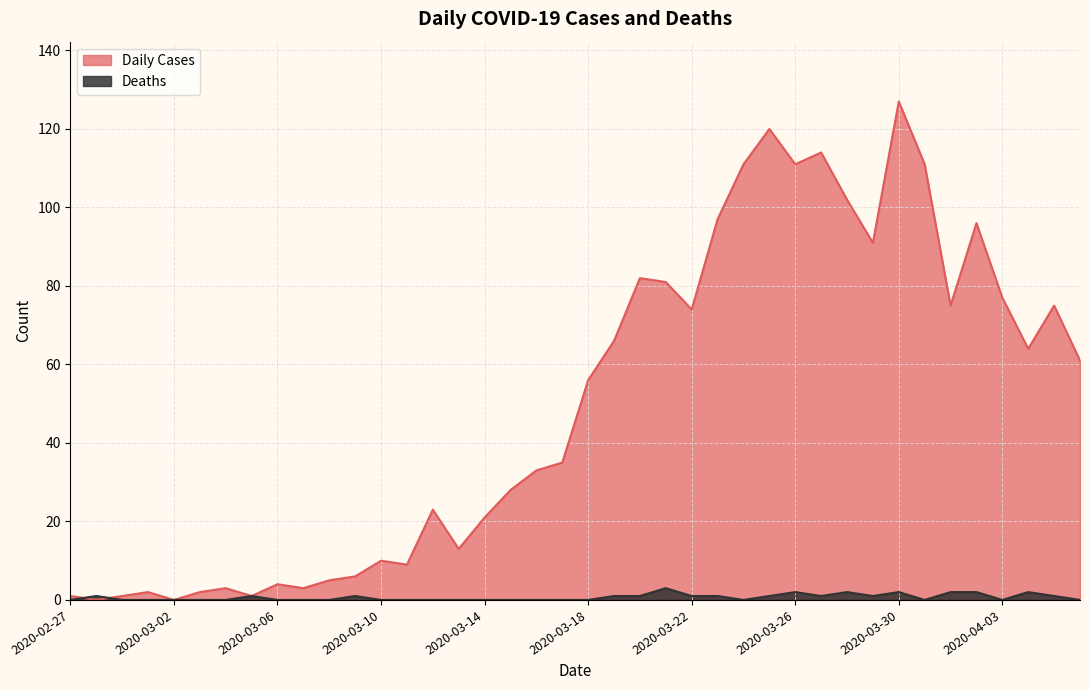

The Deaths series shows 1 at 2020-03-19. True or false?

True